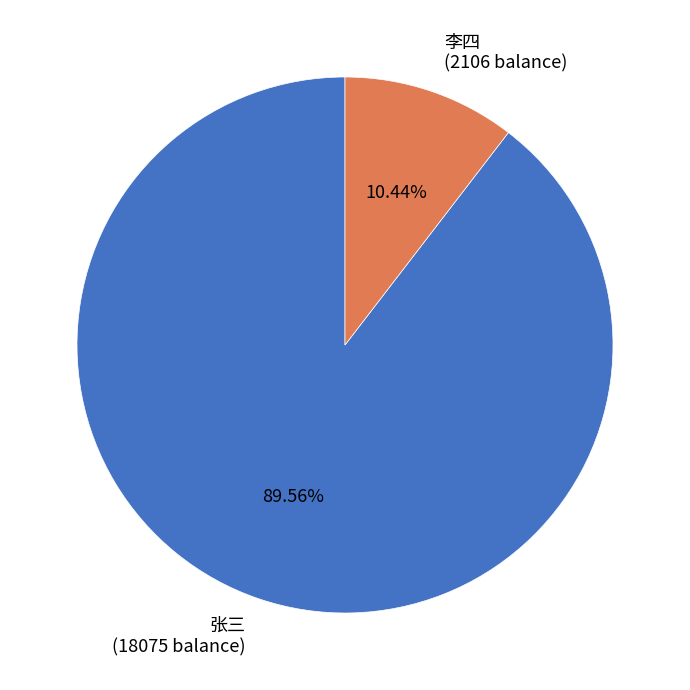

What is the majority slice?

张三 (18075 balance)